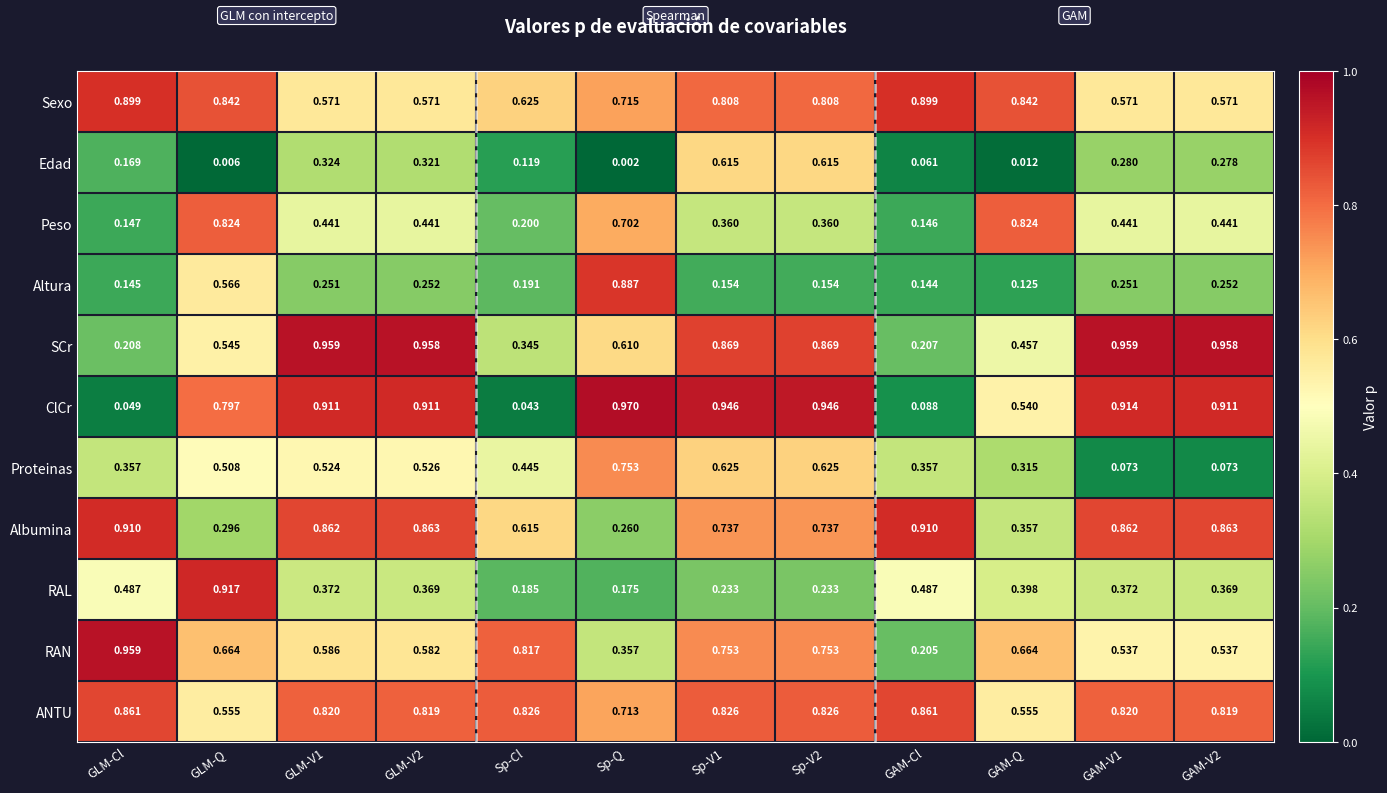

Which series has the largest total across all categories?

ANTU